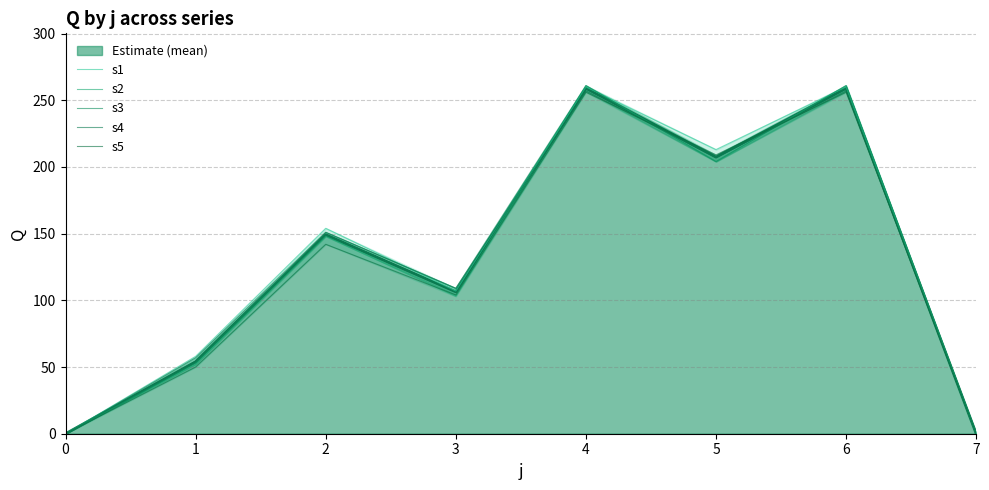

Reading left to right, extract all data points from this chart.

s1: 0	58	154	107	260	213	260	0
s2: 0	52	148	103	261	204	261	0
s3: 0	53	151	109	261	204	261	0
s4: 0	57	151	109	257	207	257	0
s5: 0	50	142	104	256	209	256	0